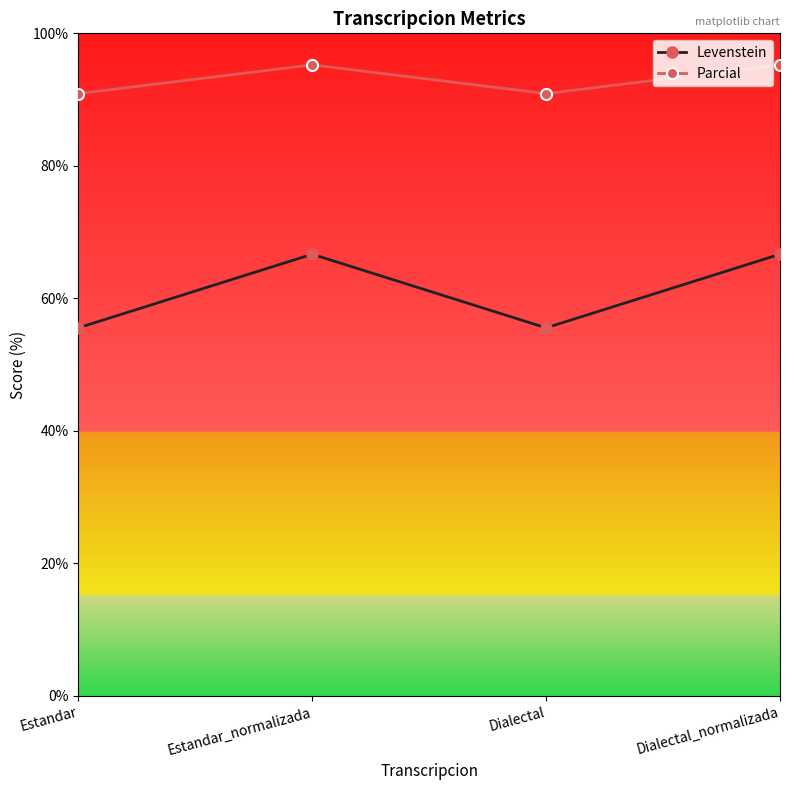

What is the smallest value displayed?

55.6